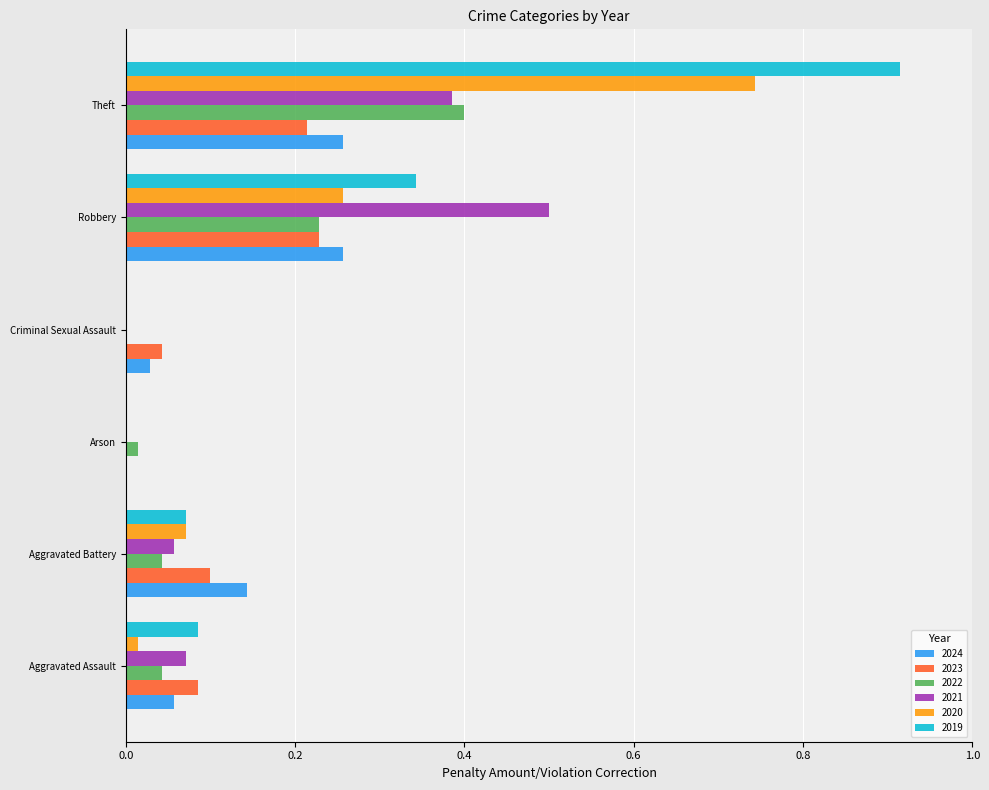

Between Criminal Sexual Assault and Robbery, which series saw the biggest shift?

2021